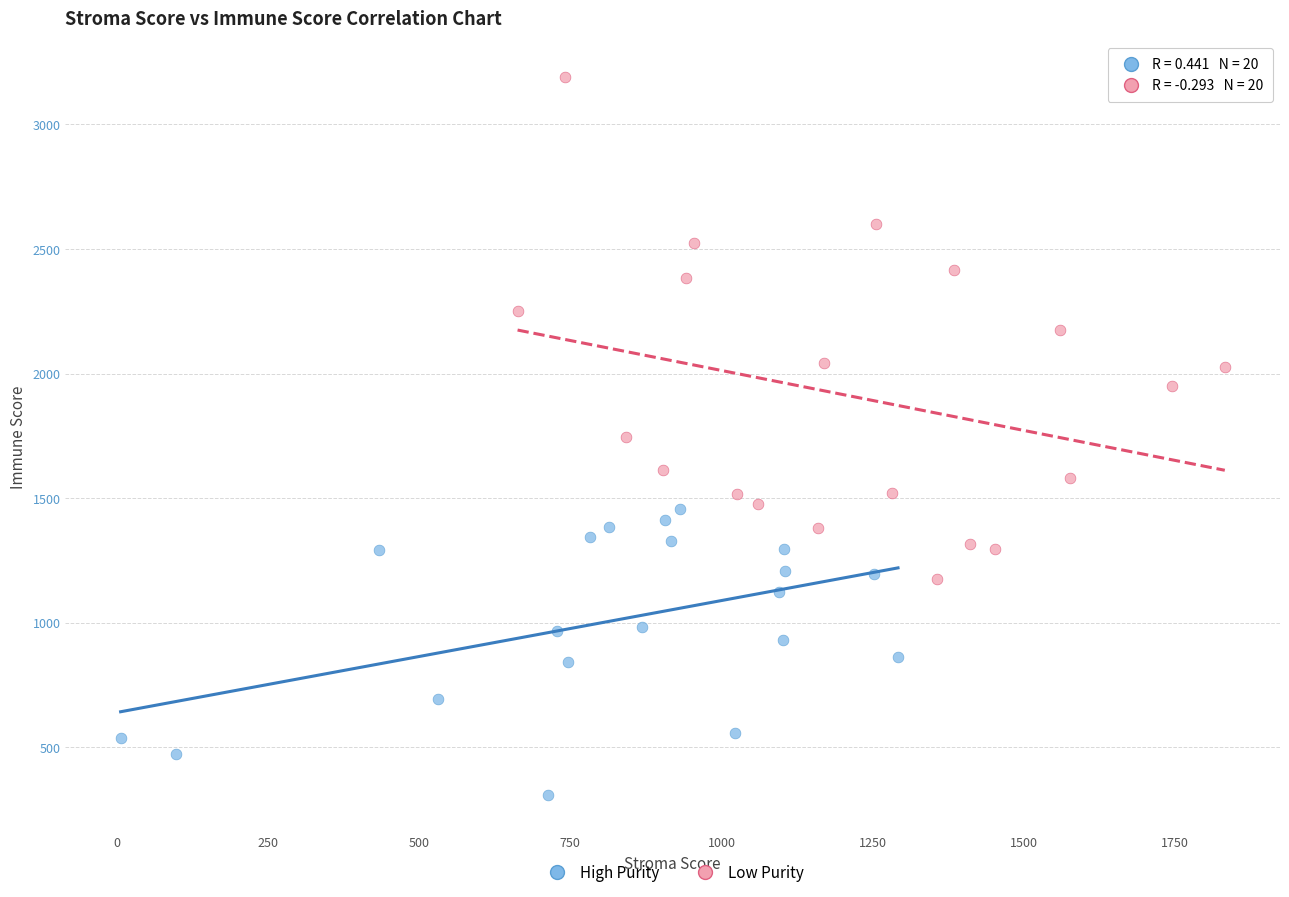

Which series reaches the maximum Y coordinate?

Low Purity